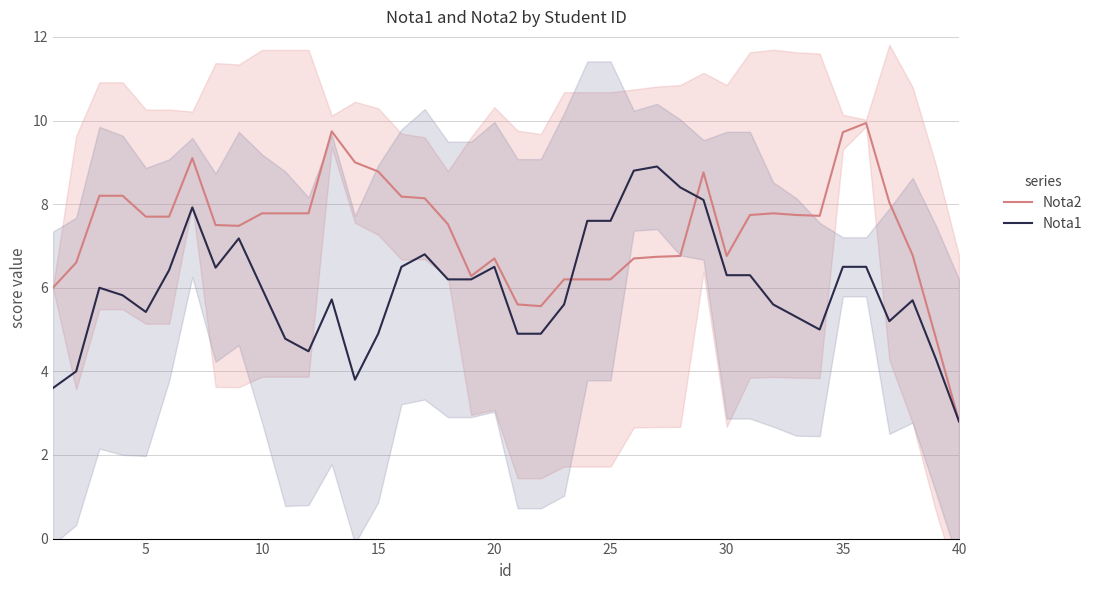

True or false: Nota1 has more than 1 points higher than both neighbors.

True